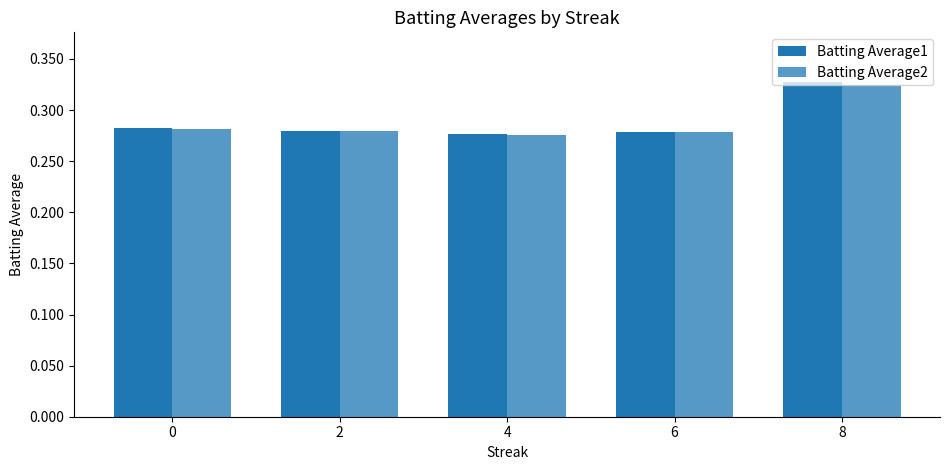

Which series has the largest total across all categories?

Batting Average1